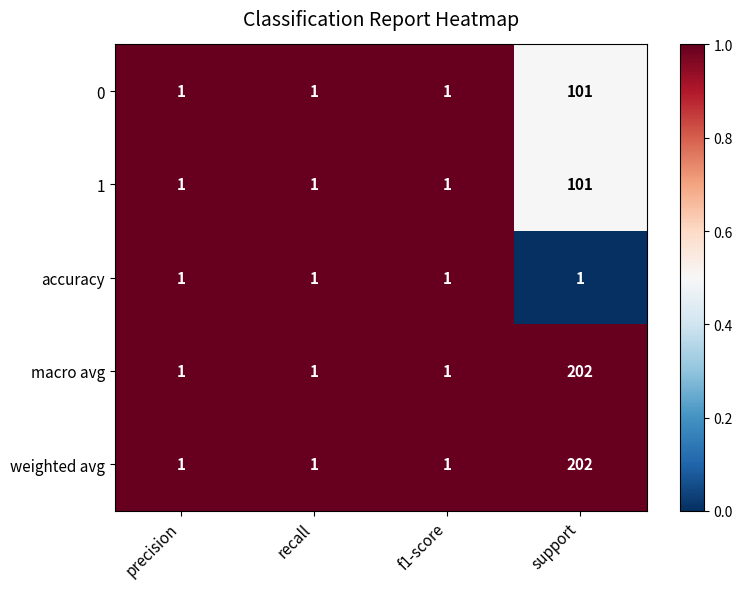

How many distinct data groups are displayed?

5